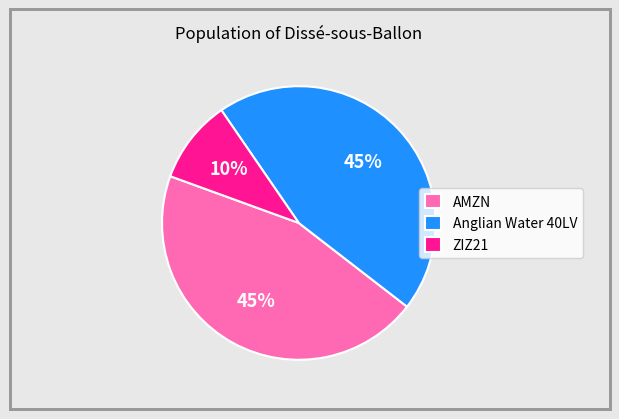

Is there a majority slice in this chart?

No